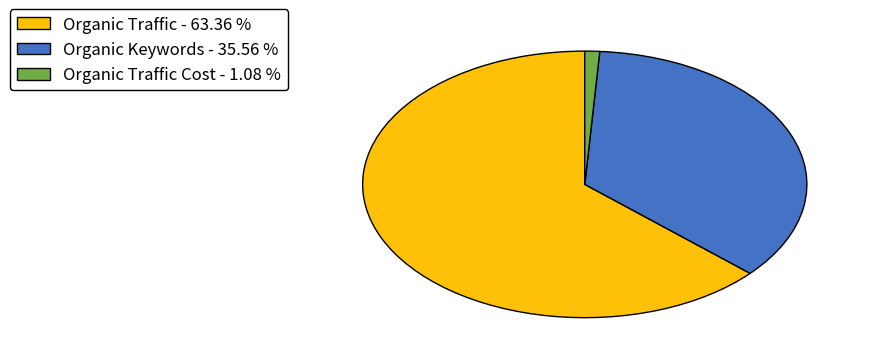

Approximately how many times larger is the value at Organic Traffic - 63.36 % compared to Organic Traffic Cost - 1.08 %?

58.8